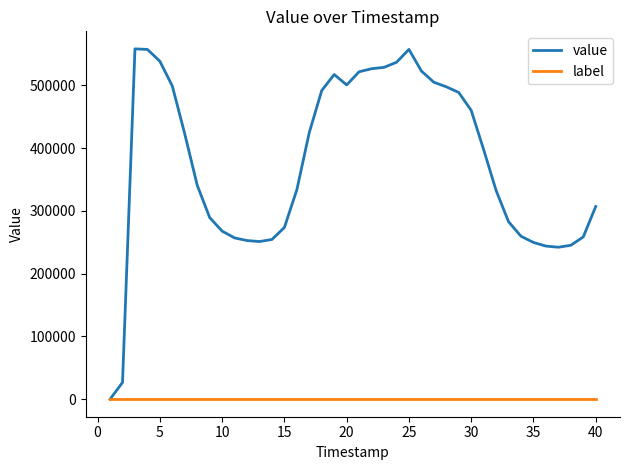

What are all the series names shown in the legend?

value, label